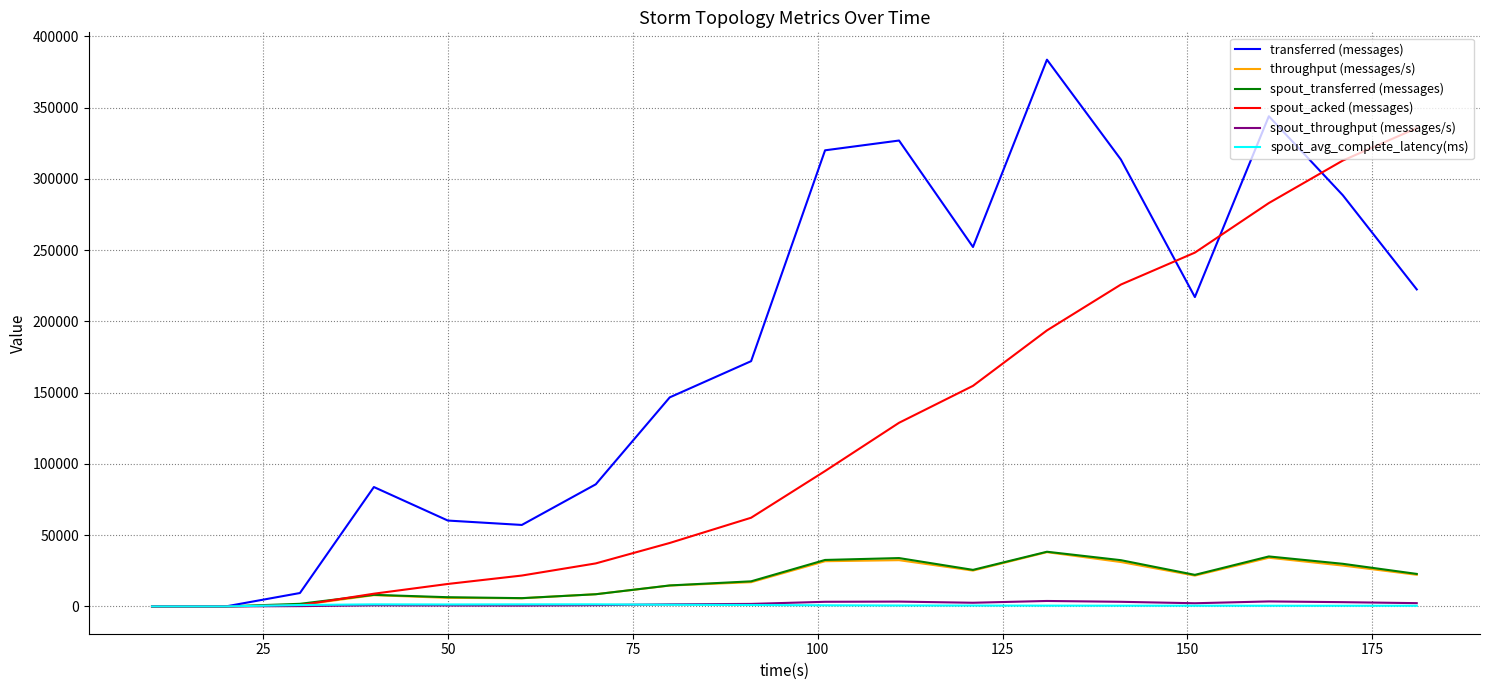

What is the greatest value displayed?

383600.0